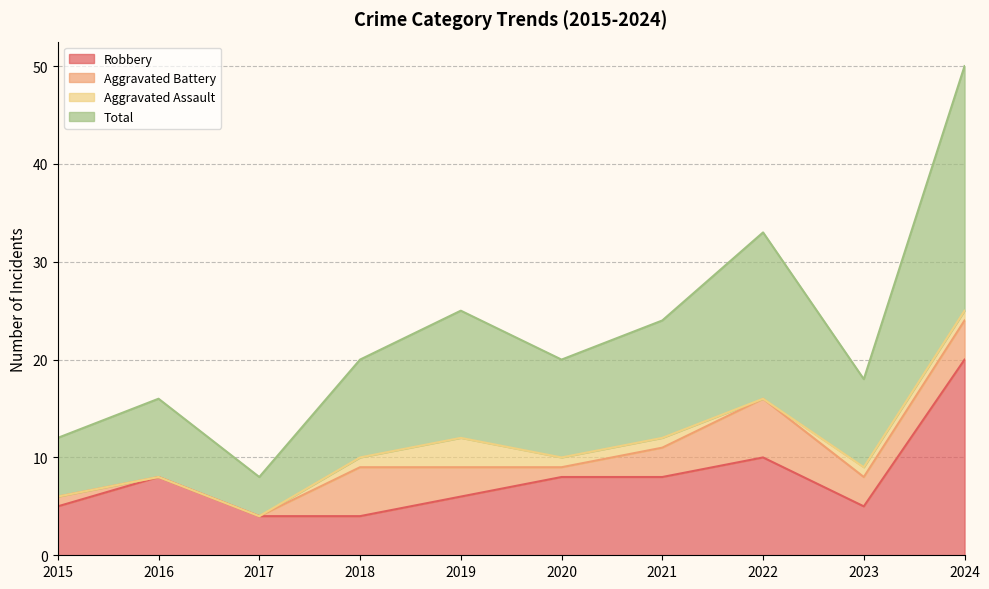

What is the difference between the maximum and minimum values in the Robbery series?

16